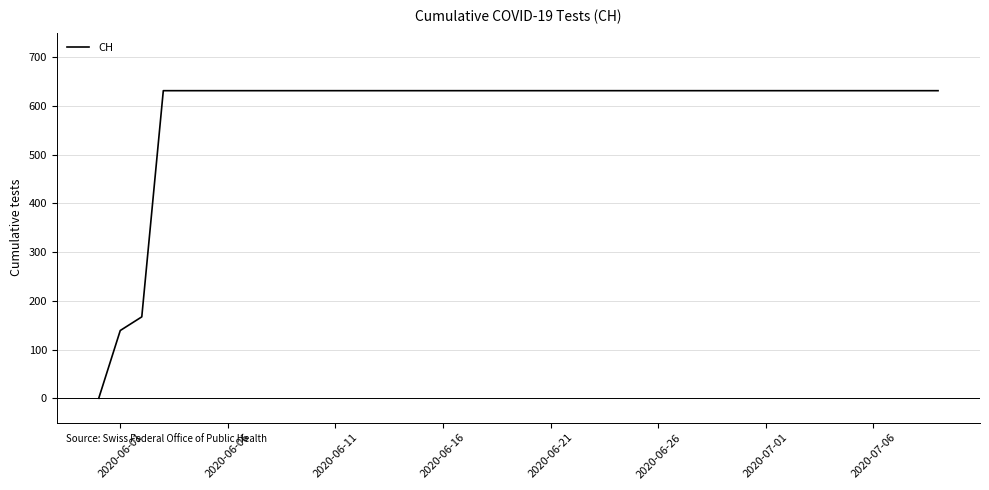

What is the maximum value shown in the chart?

631